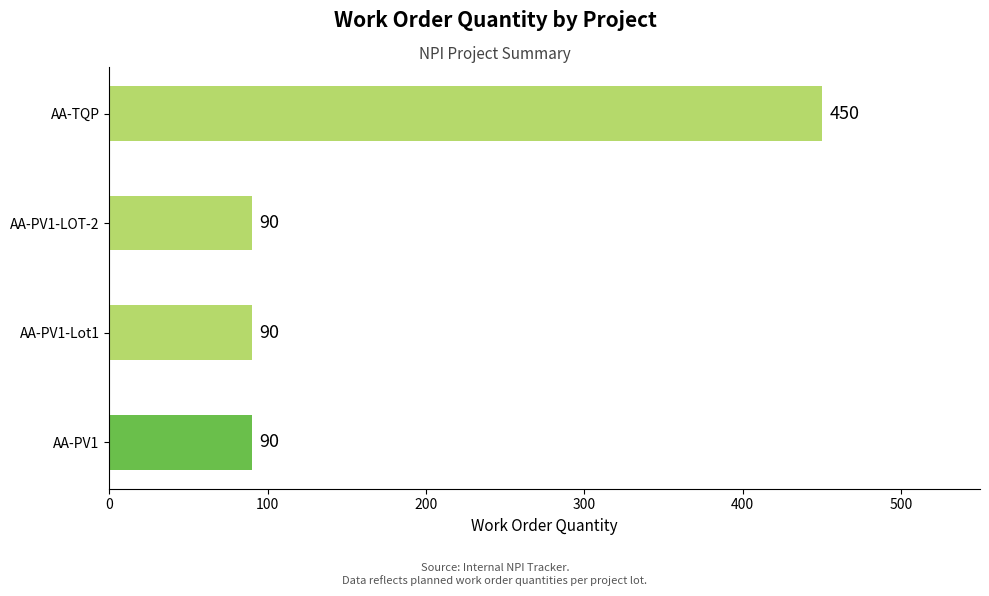

Which category has the highest value across all series?

AA-TQP